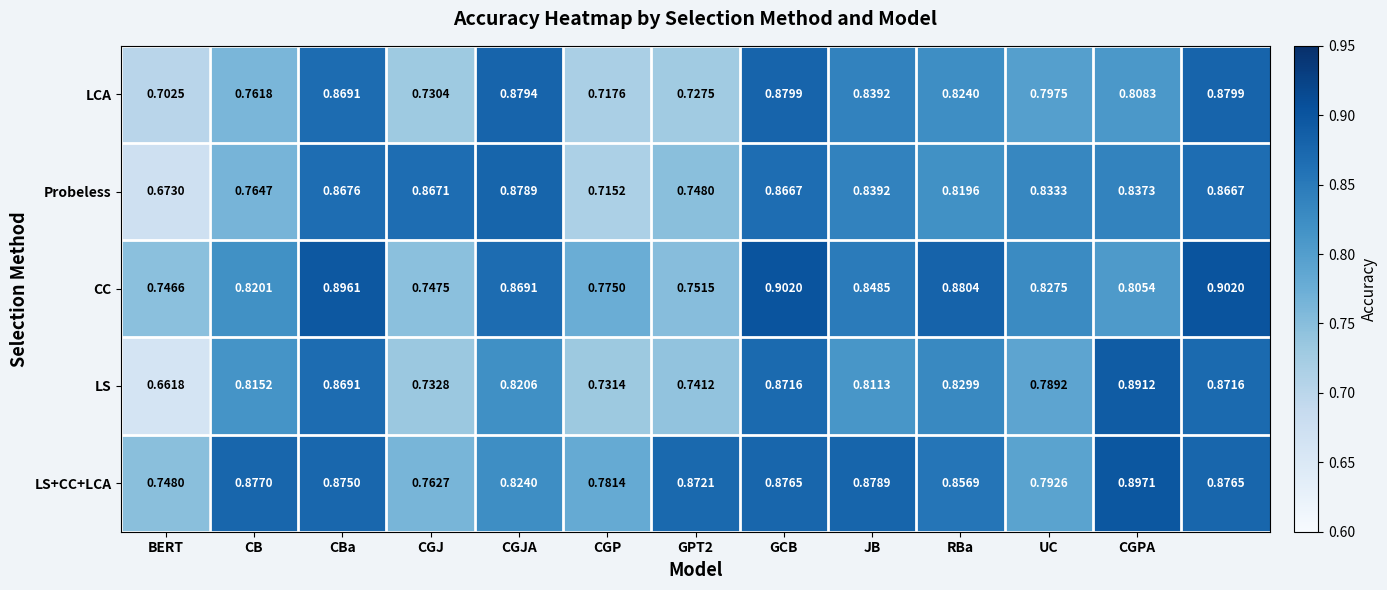

Rank the series by their maximum value, from highest to lowest.

CC, LS+CC+LCA, LS, LCA, Probeless